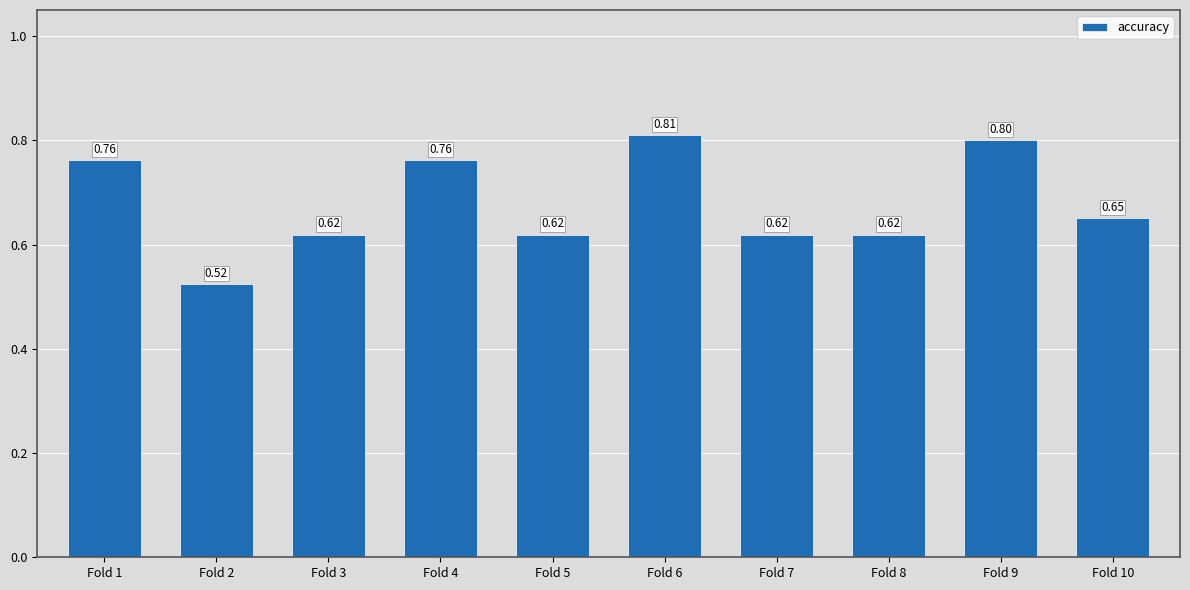

At which category does the chart reach its peak across all series?

Fold 6